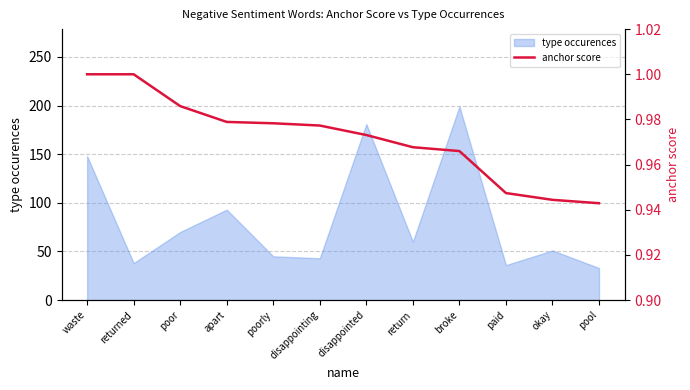

Read the type occurences value at disappointed.

181